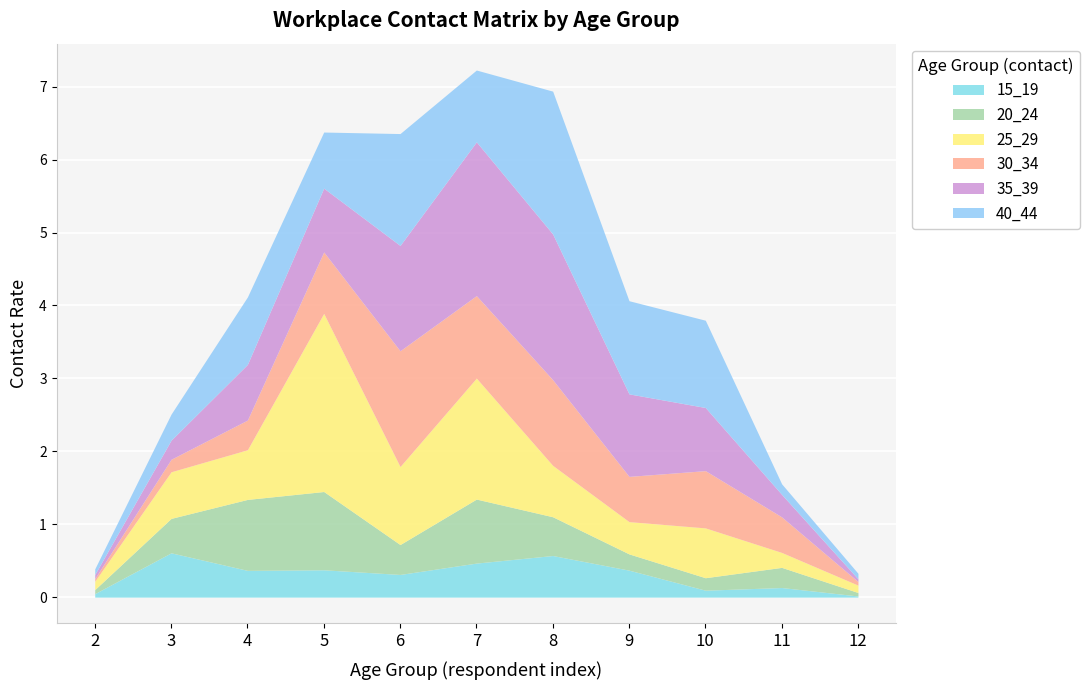

Read the 15_19 value at 7.

0.5